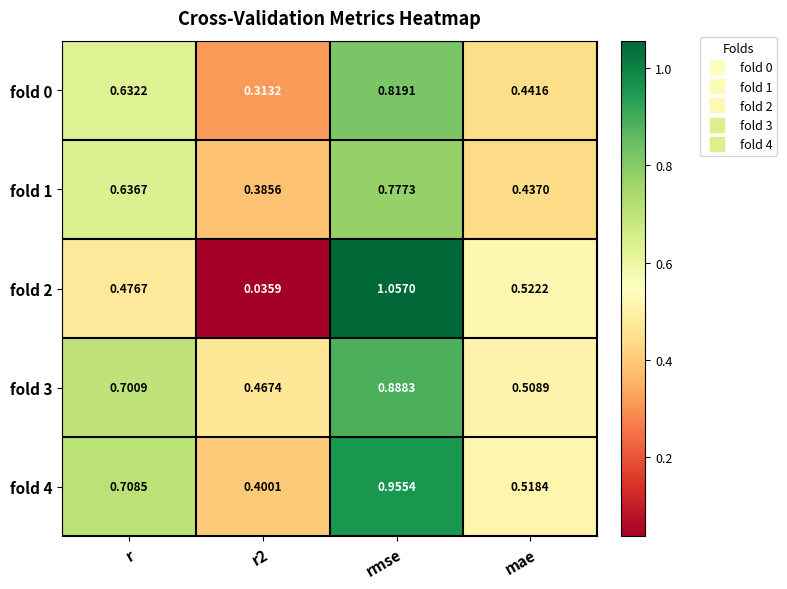

At which category is the sum across all series the highest?

rmse